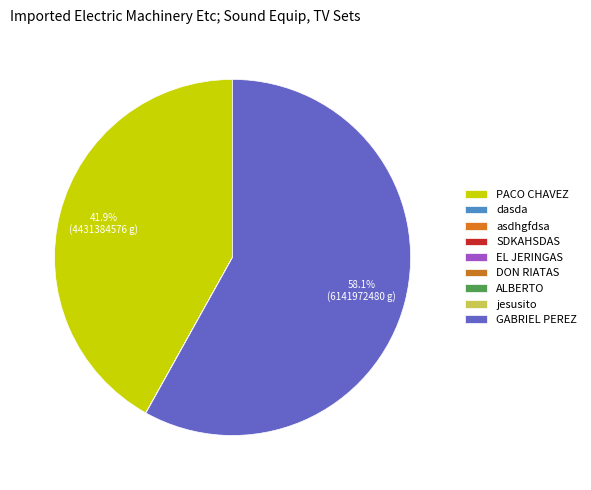

To the nearest percent, what is the difference between the DON RIATAS and GABRIEL PEREZ slice percentages?

58%